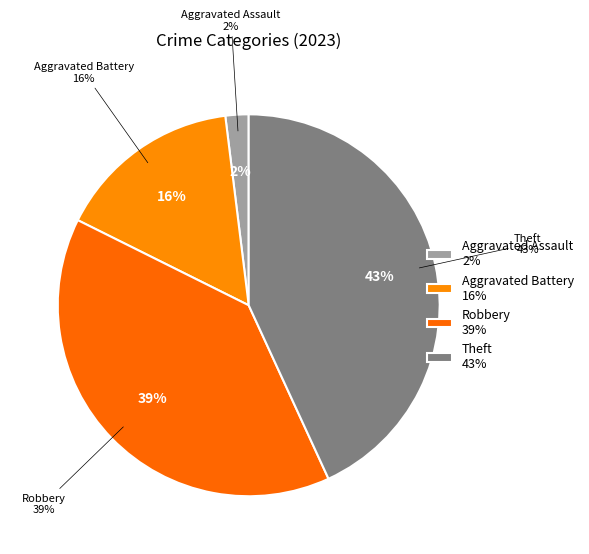

Is there a majority slice in this chart?

No